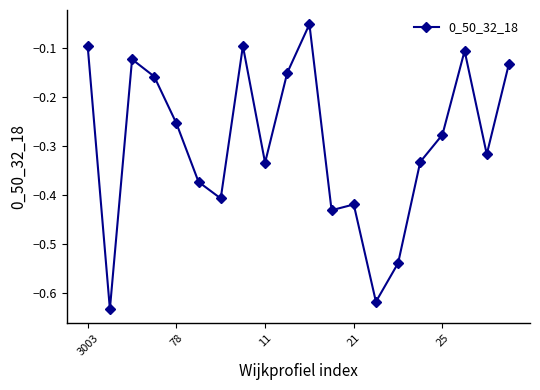

What is the sum of all values?

-5.8